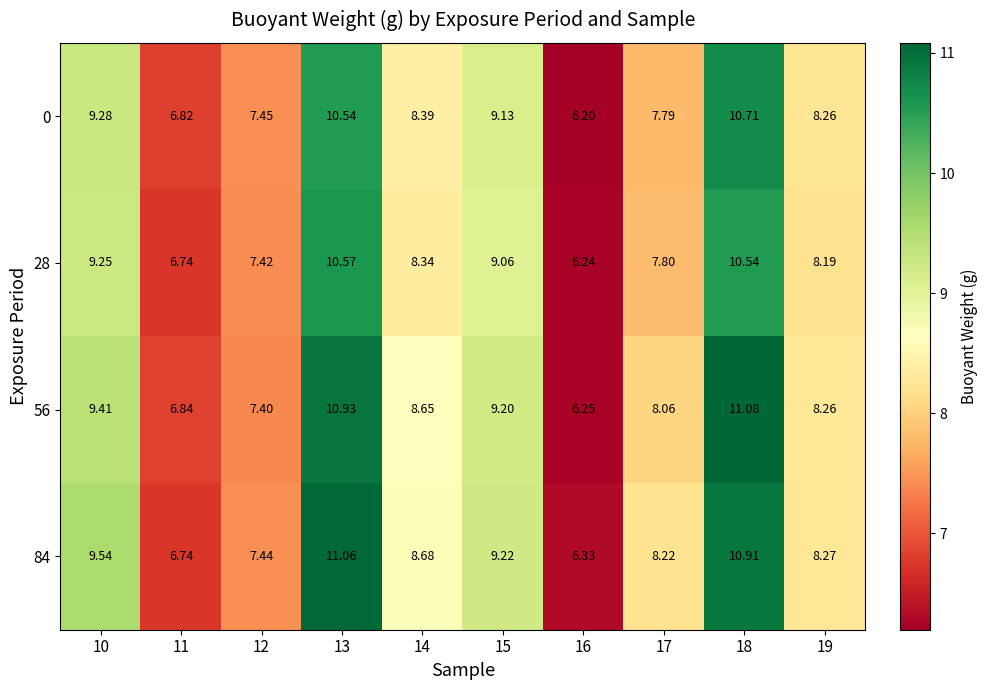

How many values in the 0 series are below 8?

4